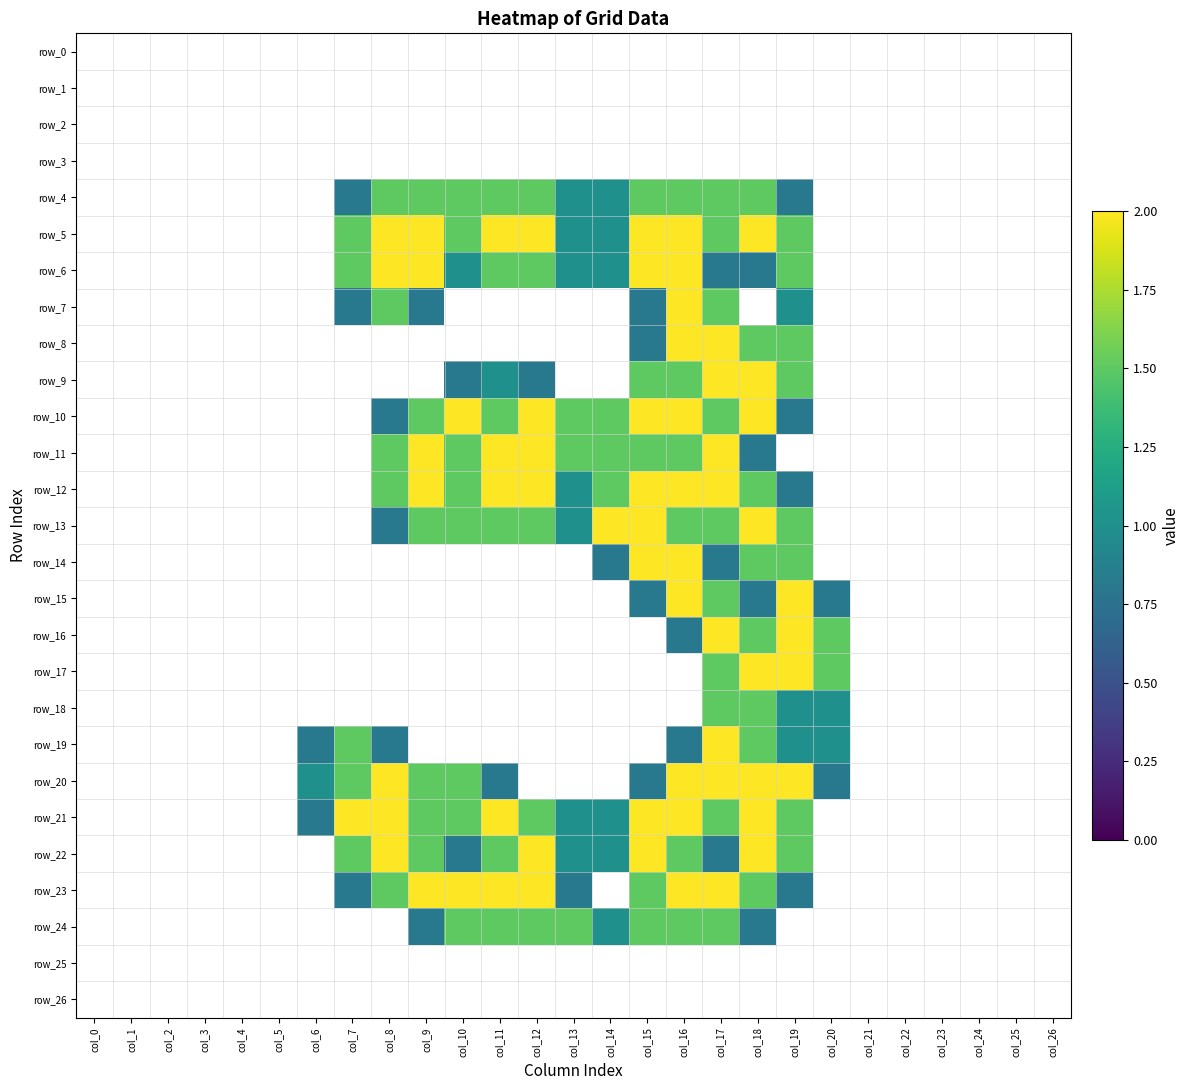

Rank the categories by row_6 value from highest to lowest.

col_8, col_9, col_15, col_16, col_7, col_11, col_12, col_19, col_10, col_13, col_14, col_17, col_18, col_0, col_1, col_2, col_3, col_4, col_5, col_6, col_20, col_21, col_22, col_23, col_24, col_25, col_26